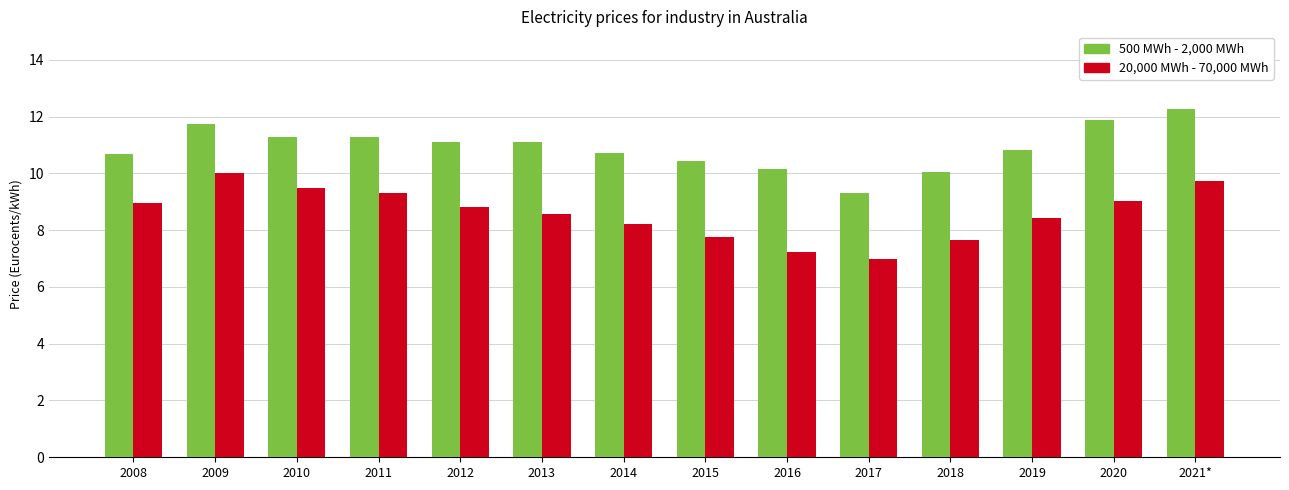

What is the maximum value shown in the chart?

12.3